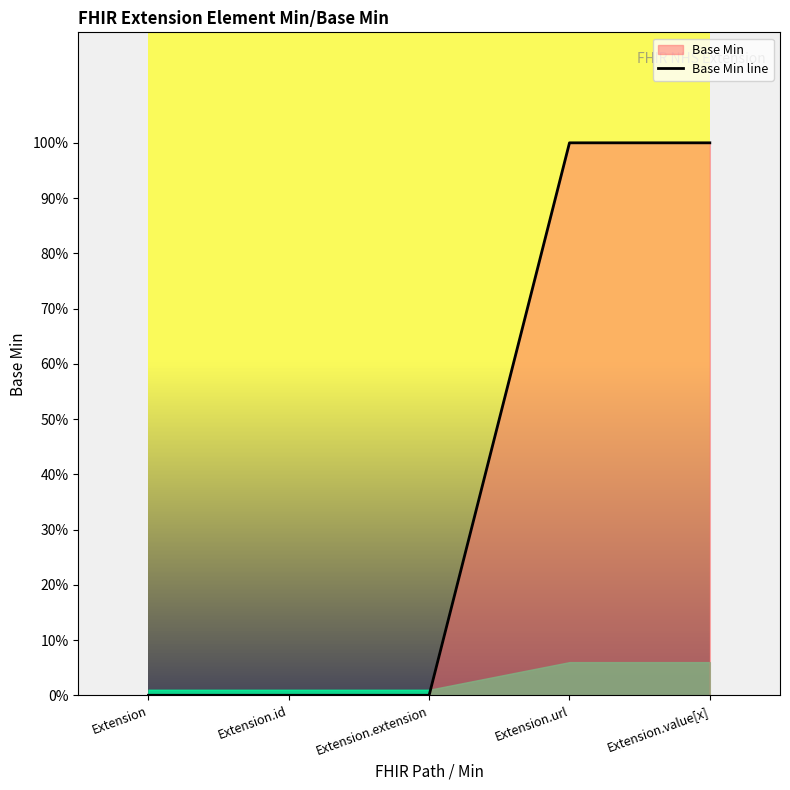

How many values are between 0 and 1?

5